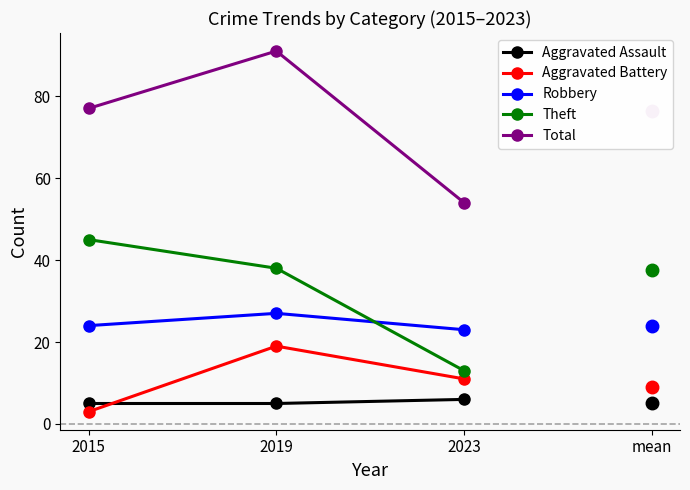

Where is Theft nearest to the value 29?

2019